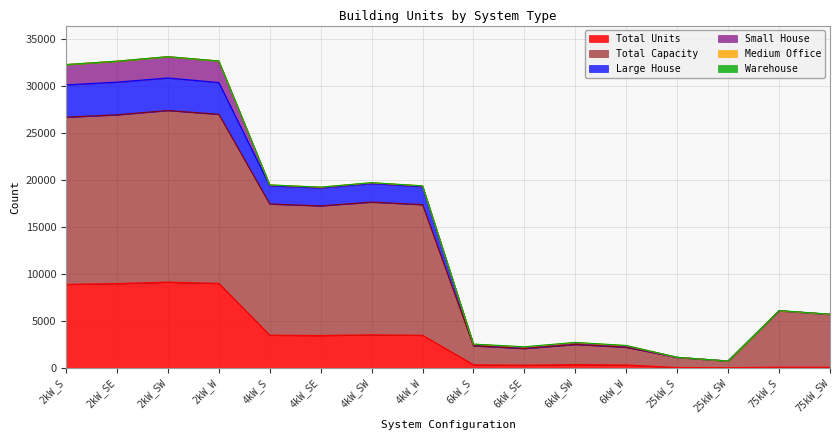

What is the minimum value shown in the chart?

28